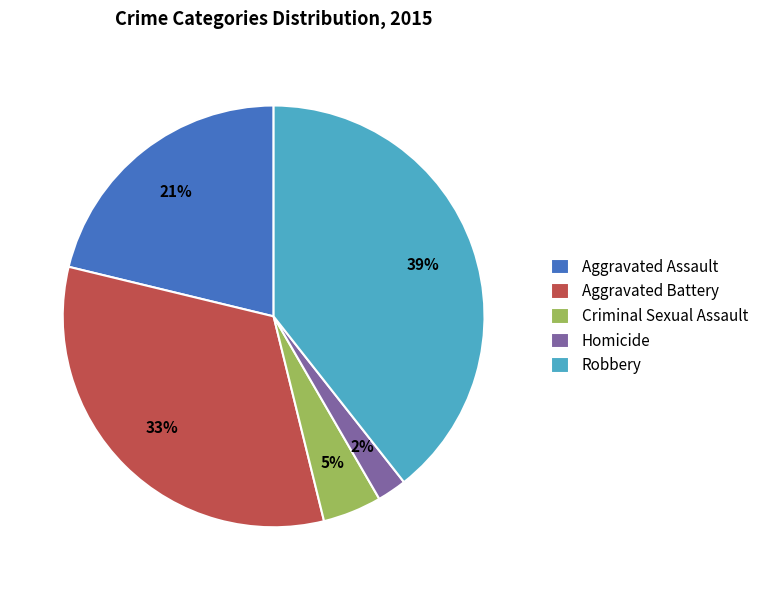

Rank the categories by value from lowest to highest.

Homicide, Criminal Sexual Assault, Aggravated Assault, Aggravated Battery, Robbery